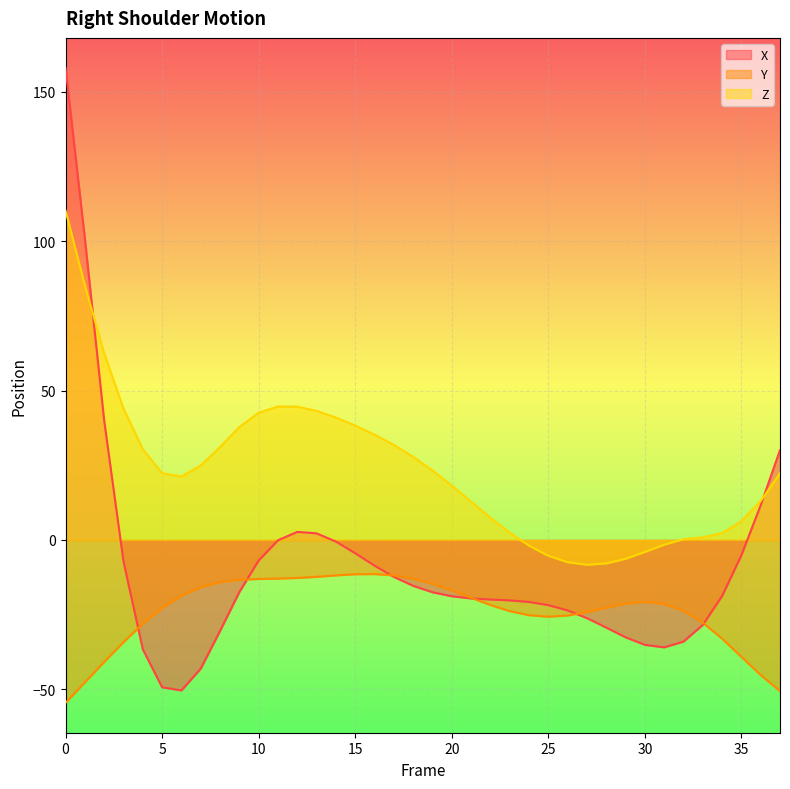

The X series shows 30.1 at 37. True or false?

True